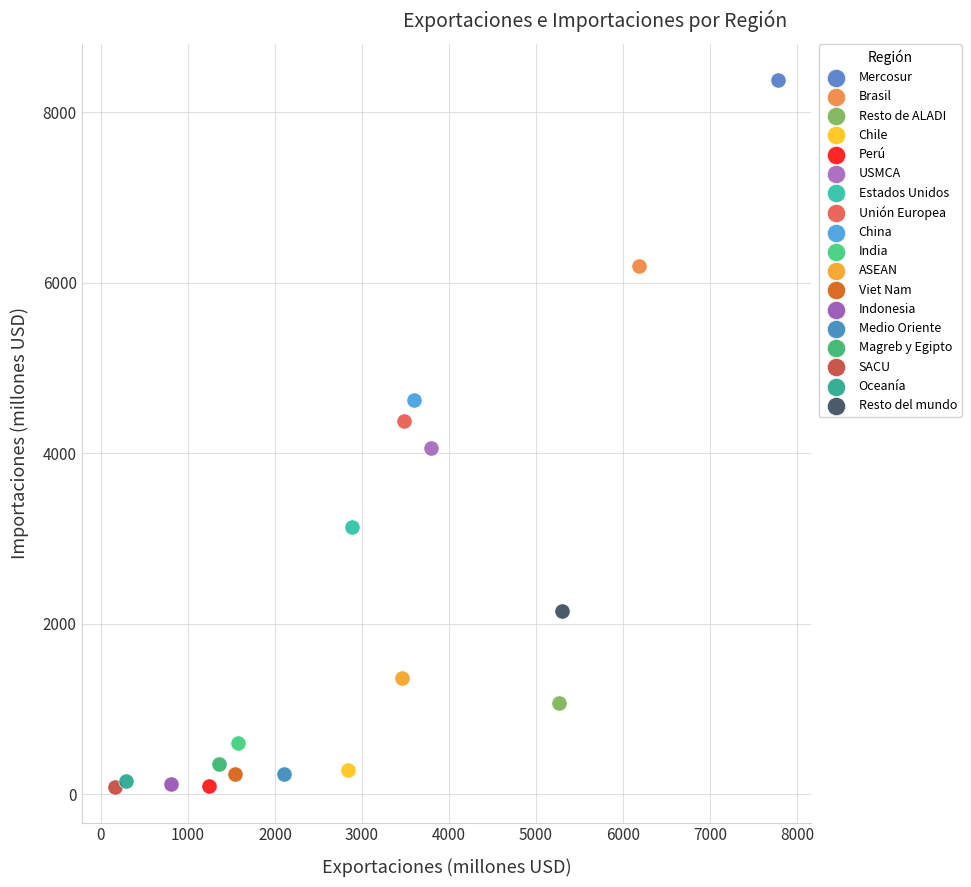

Which series contains the highest Y value?

Mercosur